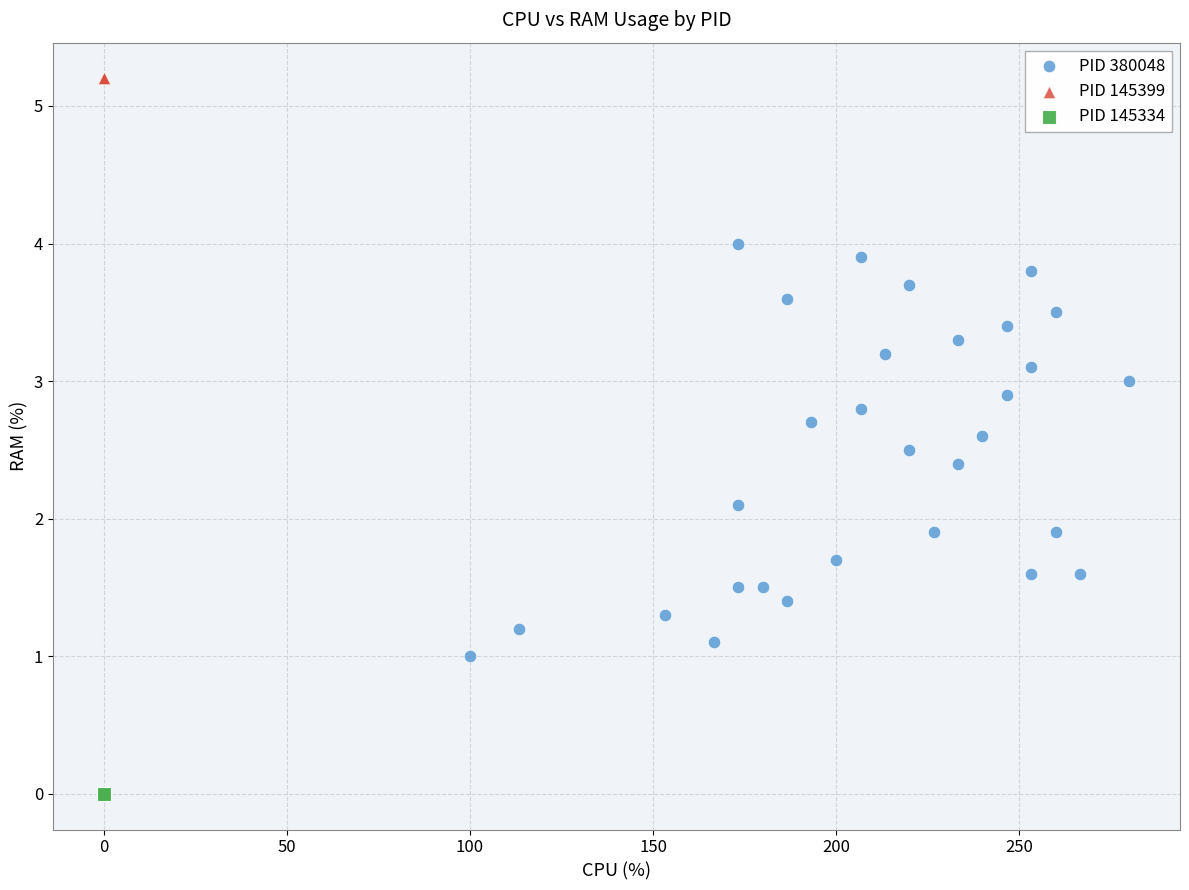

What are all the series names shown in the legend?

PID 380048, PID 145399, PID 145334